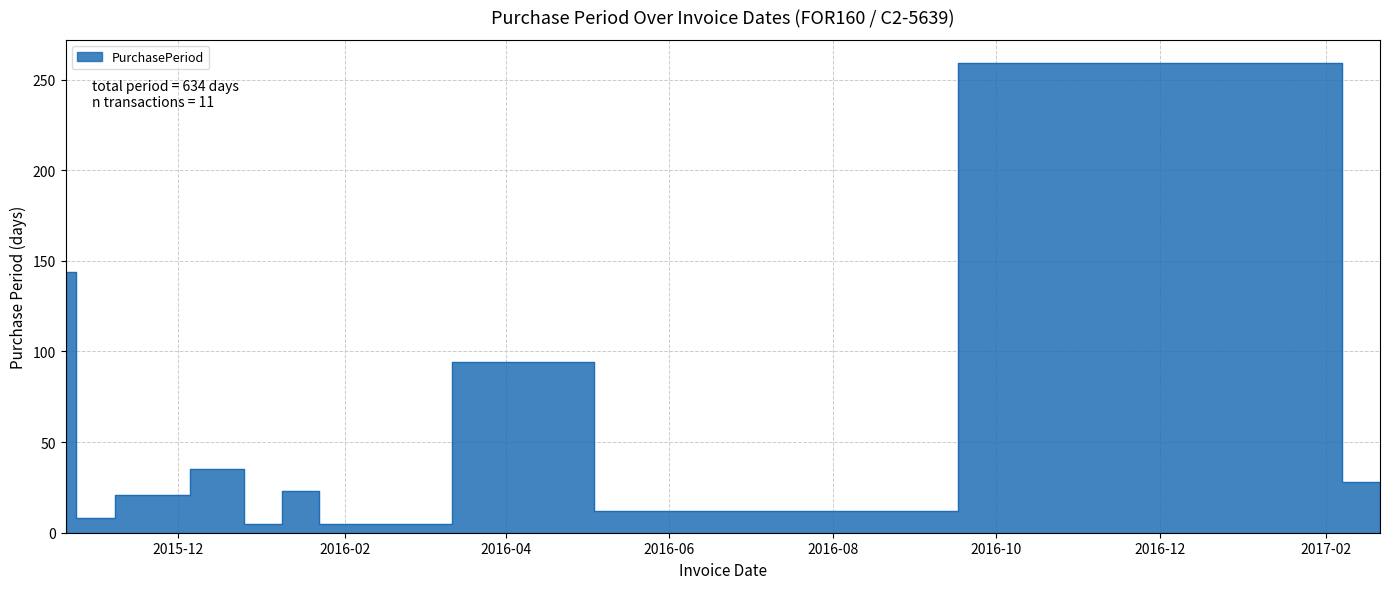

How many lines are shown in the chart?

1